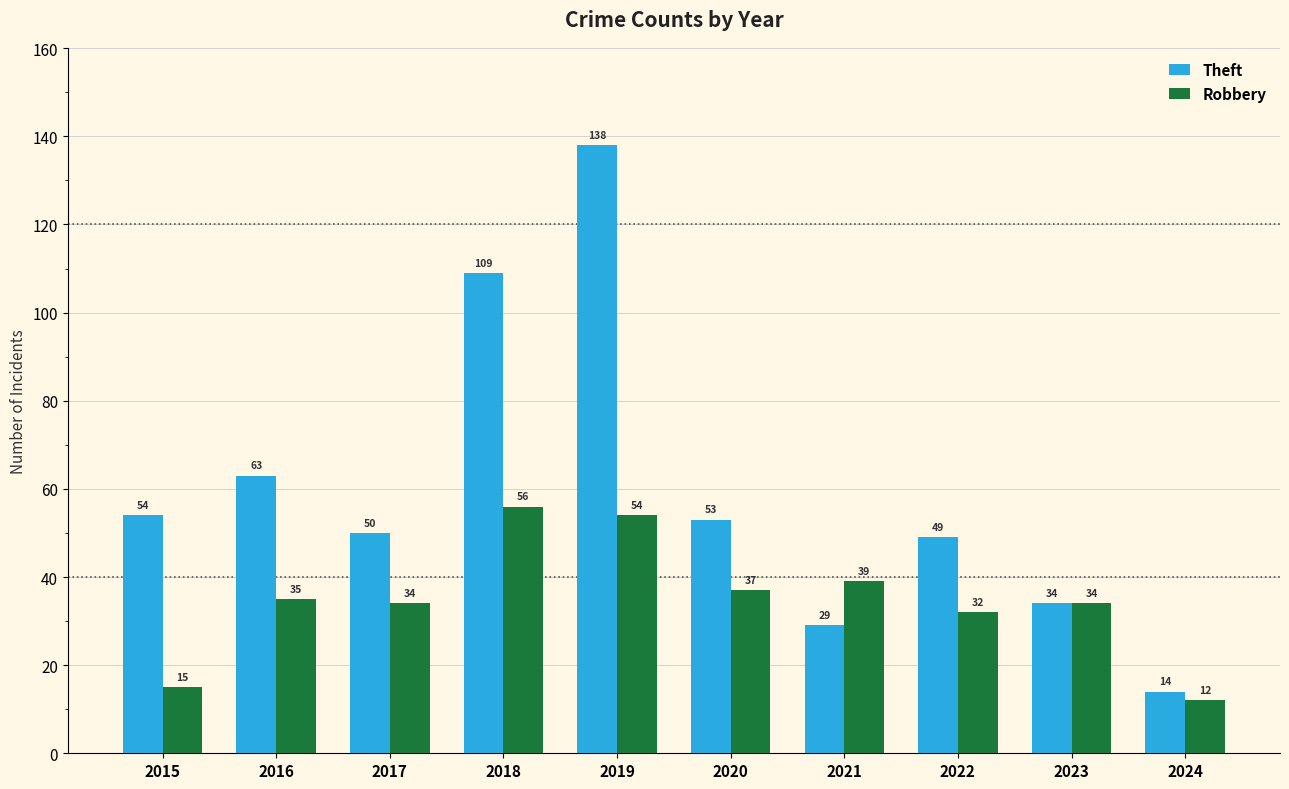

What is the sum of the Robbery values at 2023 and 2015?

49